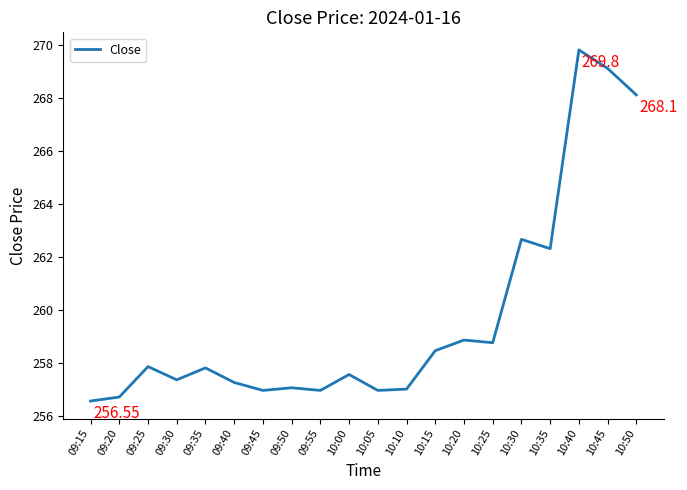

Which has a higher value, 10:20 or 09:55?

10:20